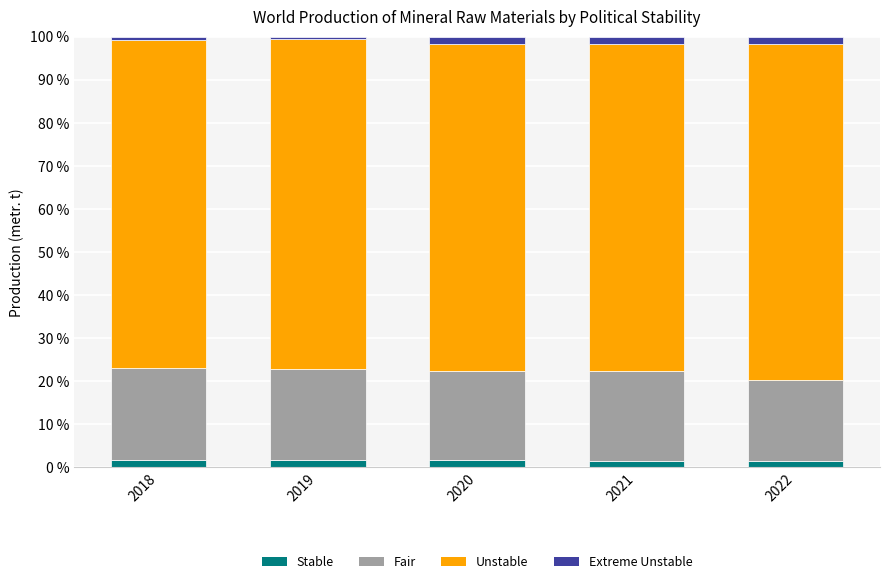

Is it true that Stable equals 1.6 at 2020?

True